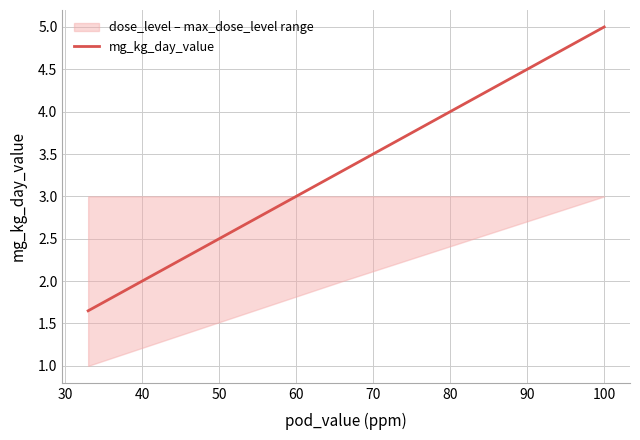

What is the maximum value shown in the chart?

5.0